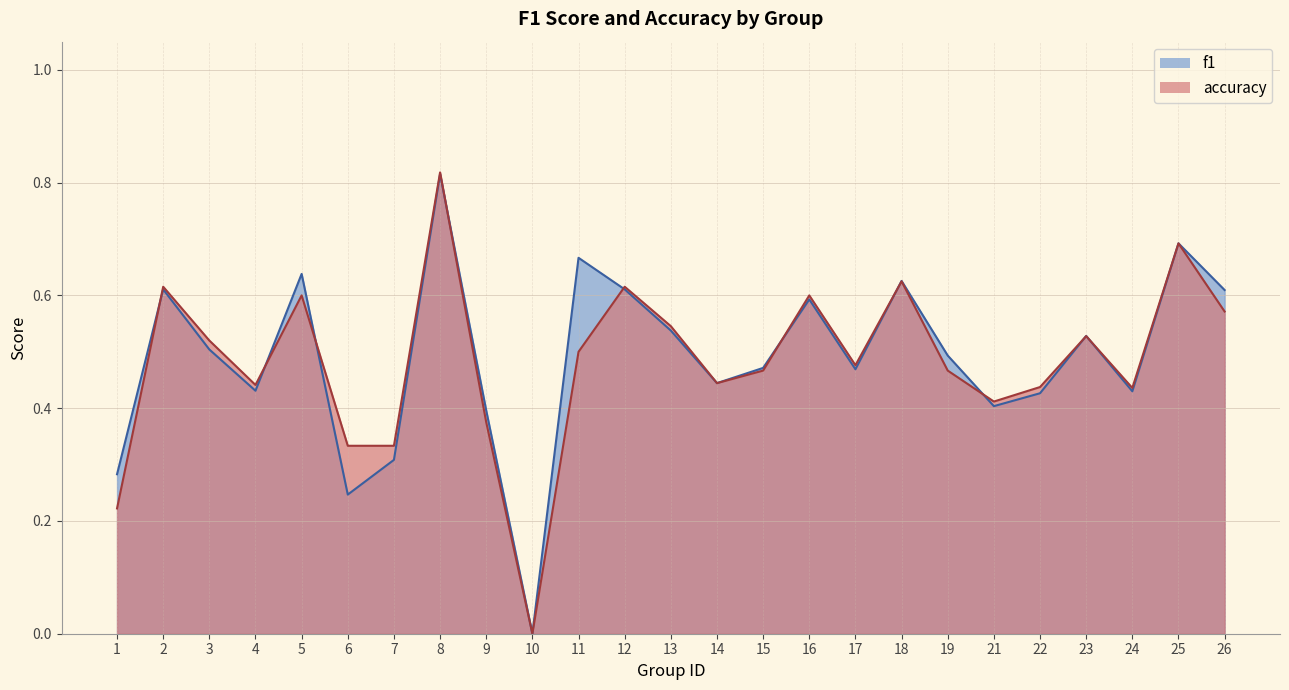

What are all the series names shown in the legend?

f1, accuracy